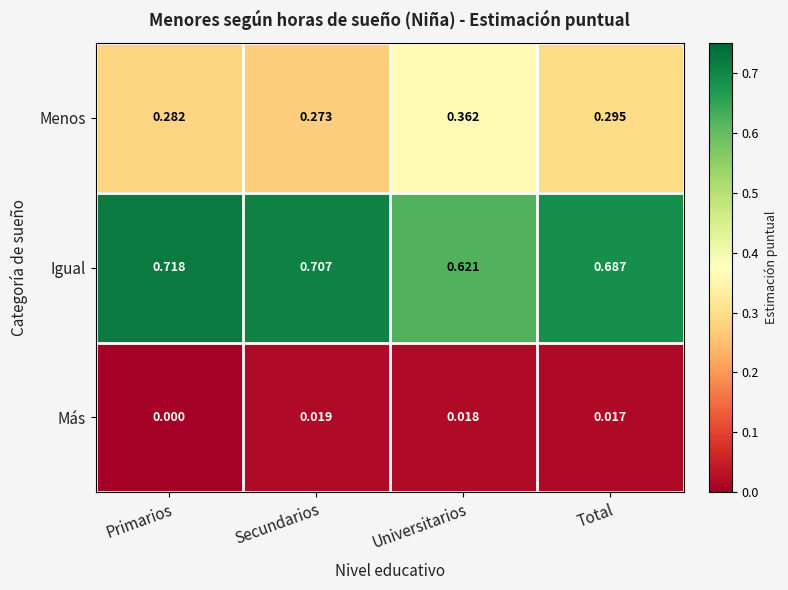

Which series has the widest spread of values?

Igual